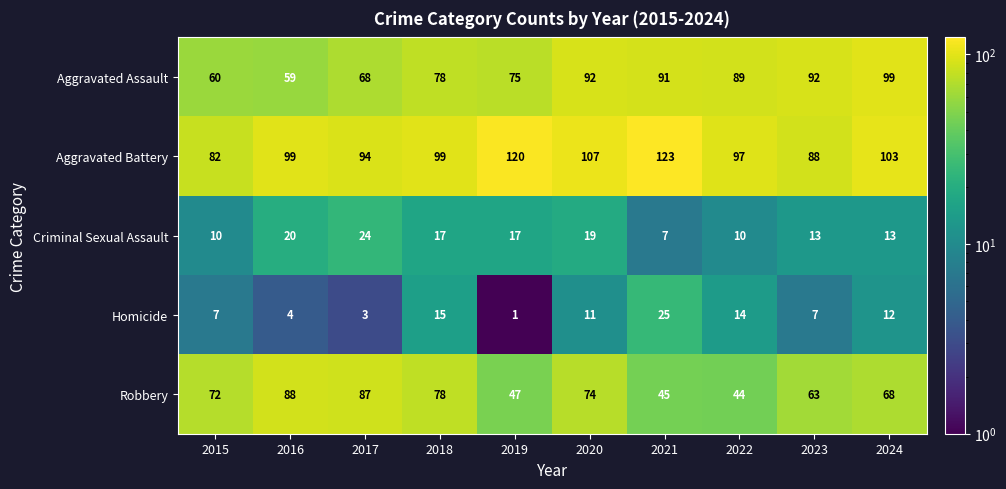

Which series has the widest spread of values?

Robbery